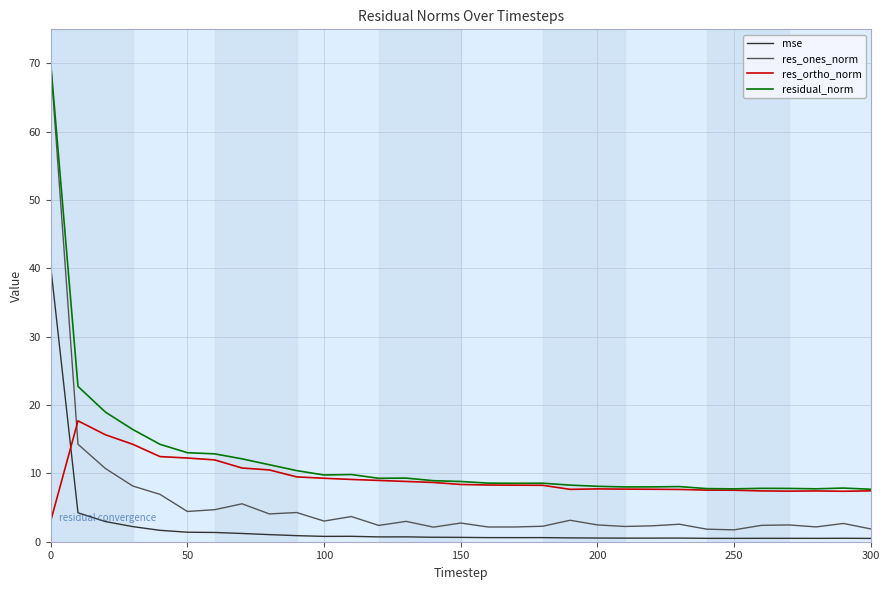

What is the sum of all residual_norm values?

378.8